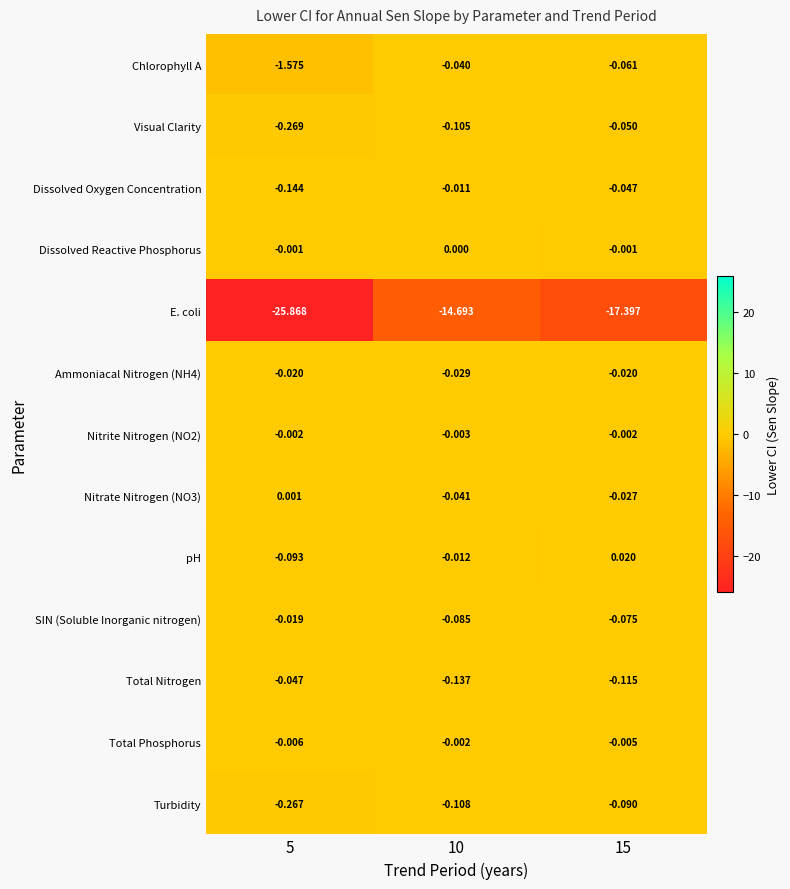

Which series has the widest spread of values?

E. coli